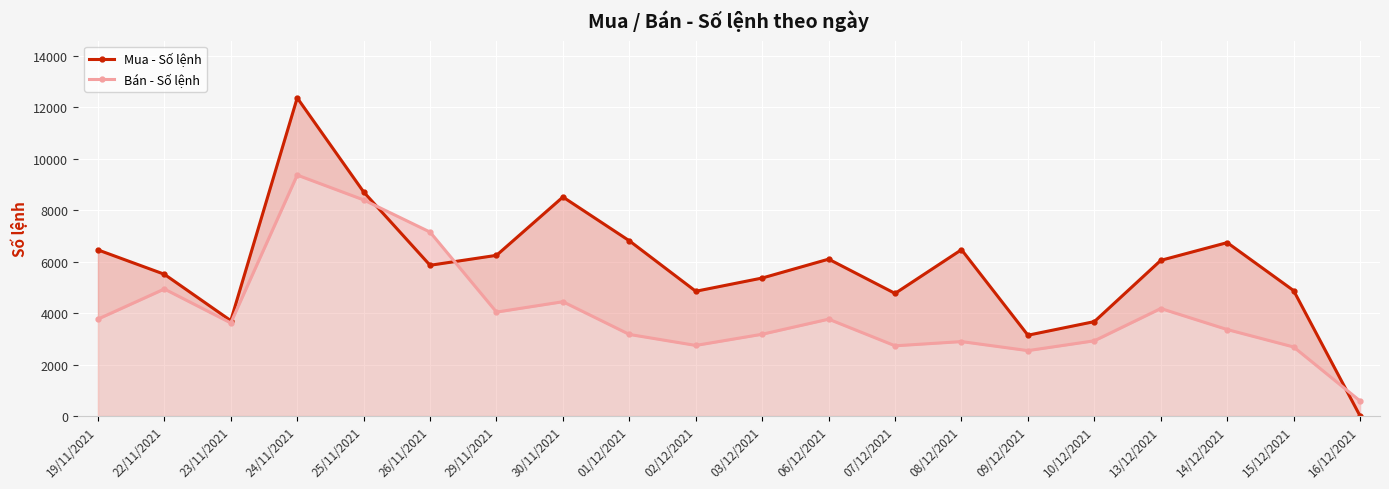

What is the total value across all series at 07/12/2021?

7501